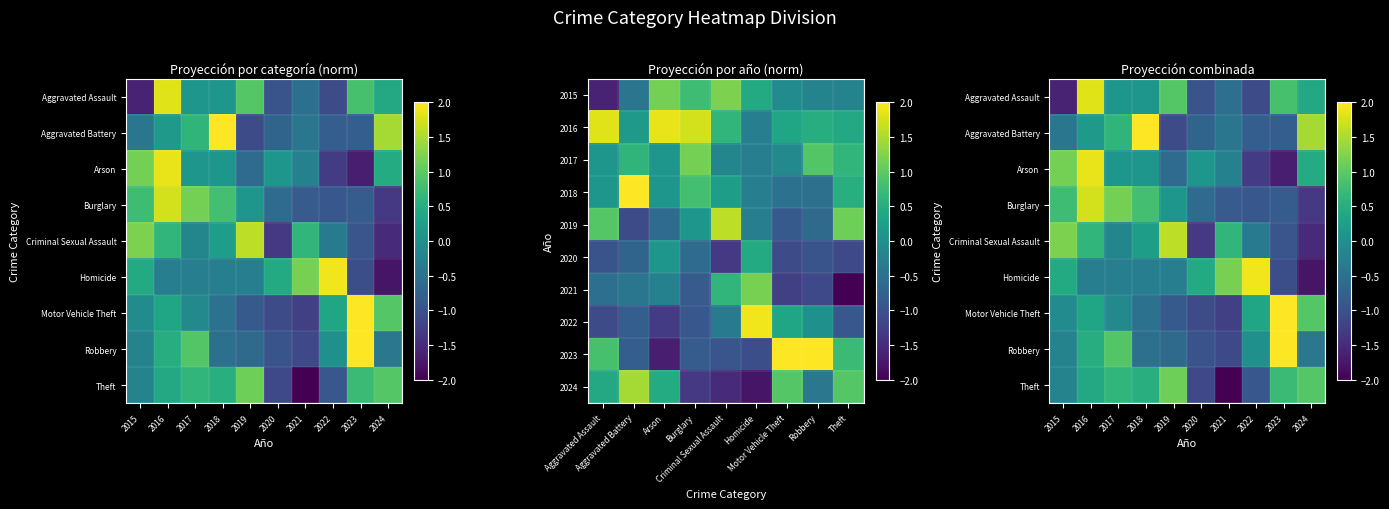

Reading left to right, transcribe all the data shown in this chart.

Aggravated Assault: -1.6	1.8	0.1	0.1	0.9	-1.0	-0.5	-1.1	0.8	0.4
Aggravated Battery: -0.4	0.1	0.6	2.0	-1.1	-0.7	-0.4	-0.8	-0.8	1.5
Arson: 1.2	1.9	0.1	0.1	-0.6	0.1	-0.2	-1.3	-1.7	0.5
Burglary: 0.8	1.7	1.2	0.8	0.1	-0.6	-0.9	-0.9	-0.8	-1.3
Criminal Sexual Assault: 1.2	0.6	-0.2	0.2	1.6	-1.3	0.6	-0.4	-0.9	-1.5
Homicide: 0.4	-0.3	-0.3	-0.3	-0.3	0.4	1.2	1.9	-1.0	-1.8
Motor Vehicle Theft: -0.1	0.3	-0.1	-0.5	-0.9	-1.1	-1.2	0.3	2.3	0.9
Robbery: -0.2	0.5	0.9	-0.5	-0.6	-1.0	-1.1	0.0	2.4	-0.4
Theft: -0.2	0.4	0.6	0.5	1.1	-1.1	-2.1	-0.9	0.7	0.9